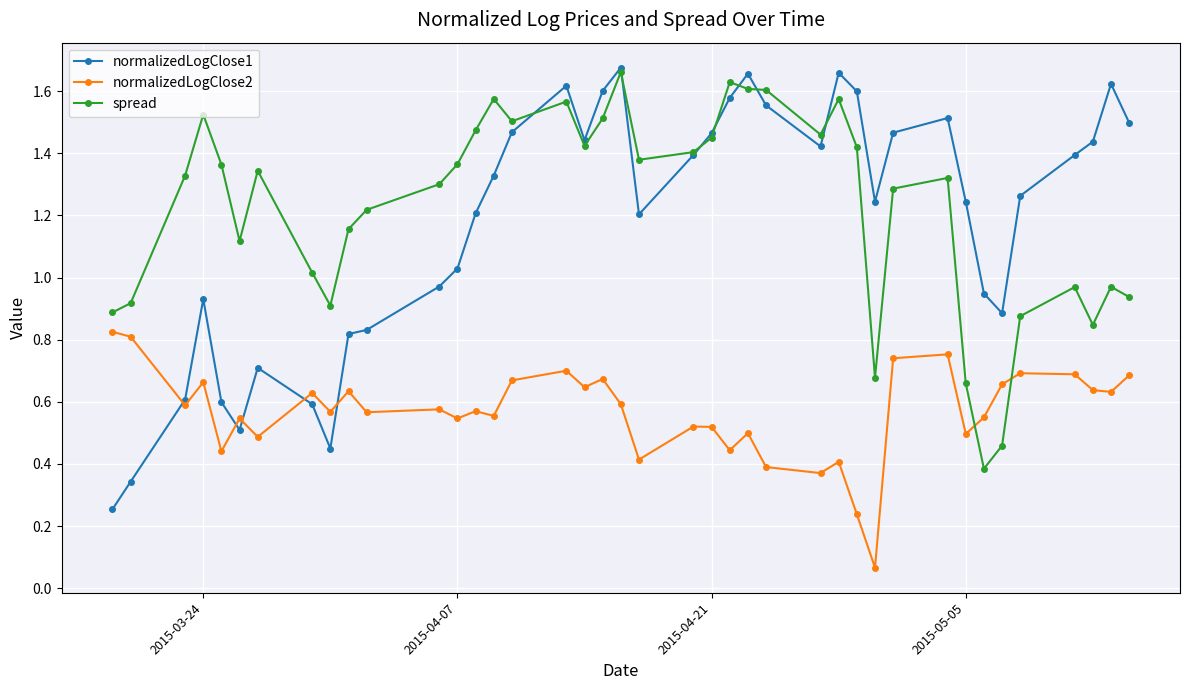

Which series ends up on top after the final intersection of spread and normalizedLogClose1?

normalizedLogClose1